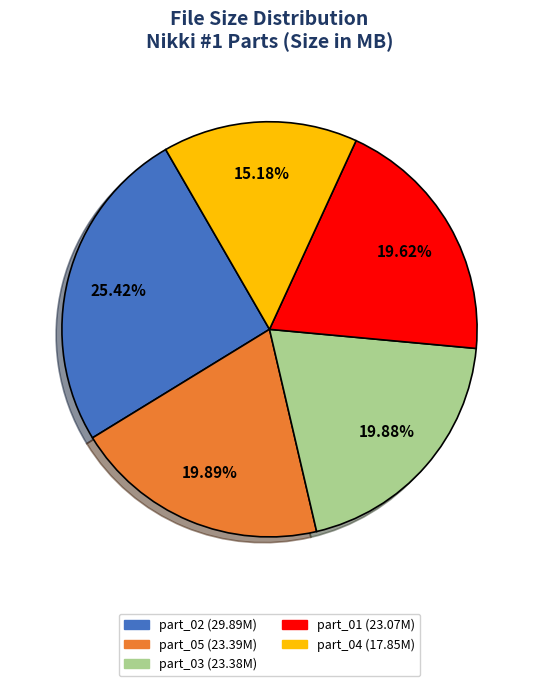

Is there a majority slice in this chart?

No